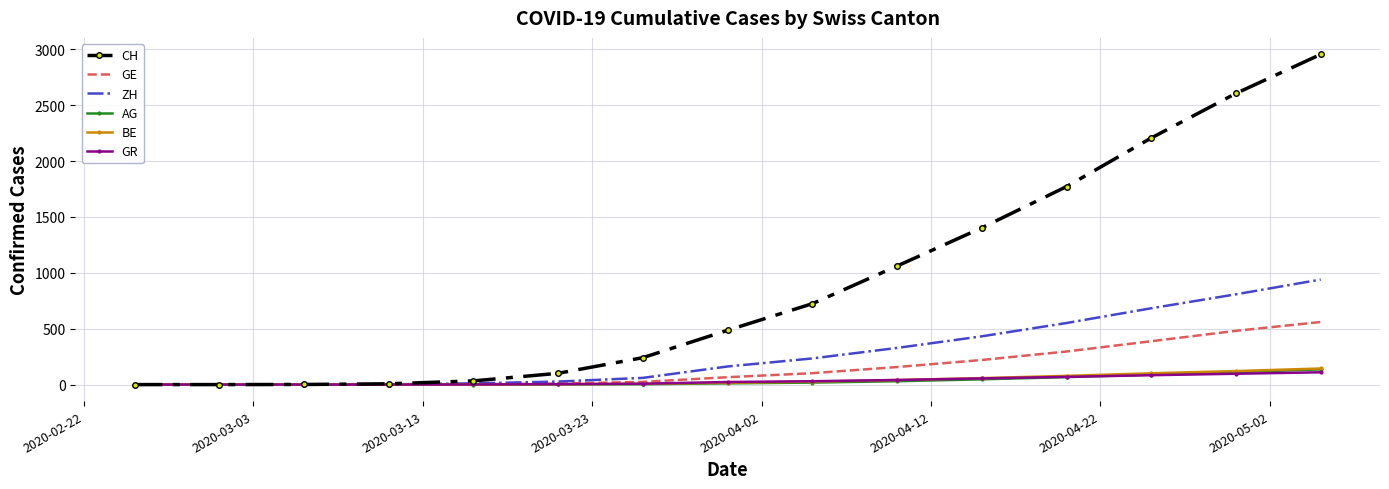

What is the greatest value displayed?

2955